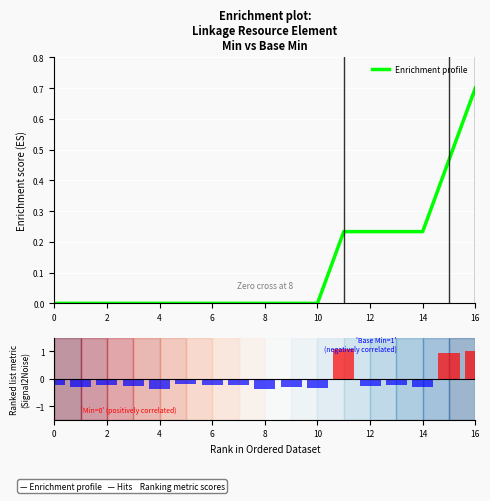

At how many categories does at least one series exceed 0?

6